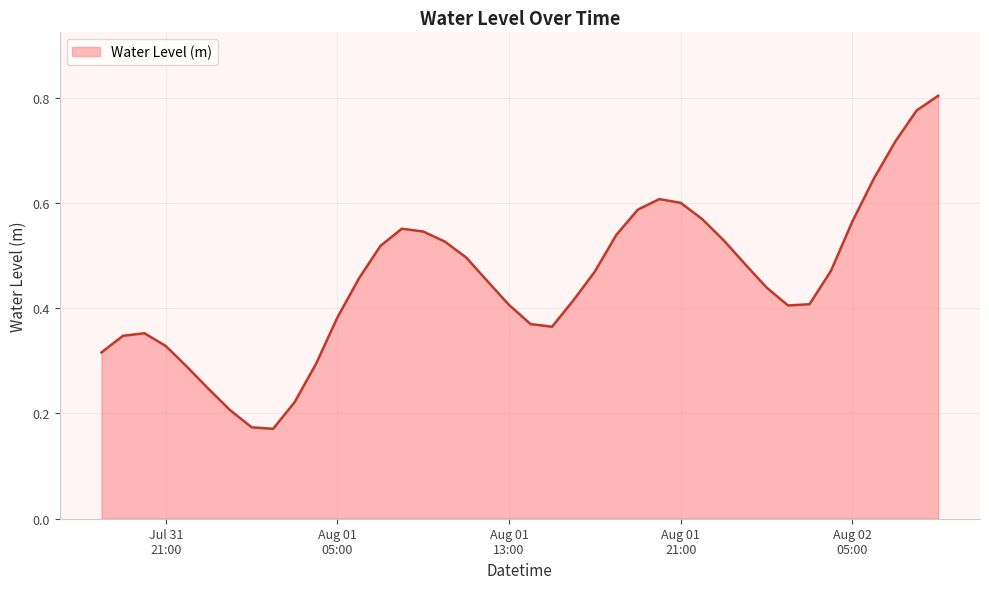

Rank the categories by value from highest to lowest.

2024-08-02 09:00:00, 2024-08-02 08:00:00, 2024-08-02 07:00:00, 2024-08-02 06:00:00, 2024-08-01 20:00:00, 2024-08-01 21:00:00, 2024-08-01 19:00:00, 2024-08-01 22:00:00, 2024-08-02 05:00:00, 2024-08-01 08:00:00, 2024-08-01 09:00:00, 2024-08-01 18:00:00, 2024-08-01 23:00:00, 2024-08-01 10:00:00, 2024-08-01 07:00:00, 2024-08-01 11:00:00, 2024-08-02 00:00:00, 2024-08-02 04:00:00, 2024-08-01 17:00:00, 2024-08-01 06:00:00, 2024-08-01 12:00:00, 2024-08-02 01:00:00, 2024-08-01 16:00:00, 2024-08-02 03:00:00, 2024-08-01 13:00:00, 2024-08-02 02:00:00, 2024-08-01 05:00:00, 2024-08-01 14:00:00, 2024-08-01 15:00:00, 2024-07-31 20:00:00, 2024-07-31 19:00:00, 2024-07-31 21:00:00, 2024-07-31 18:00:00, 2024-08-01 04:00:00, 2024-07-31 22:00:00, 2024-07-31 23:00:00, 2024-08-01 03:00:00, 2024-08-01 00:00:00, 2024-08-01 01:00:00, 2024-08-01 02:00:00